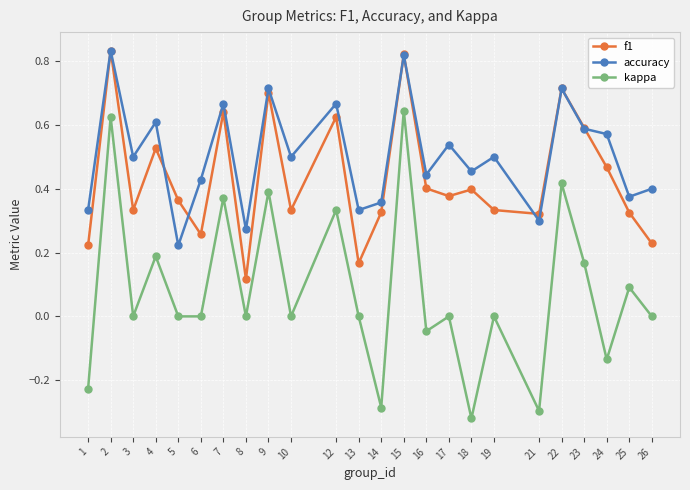

Rank the series at 1 from lowest to highest value.

kappa, f1, accuracy